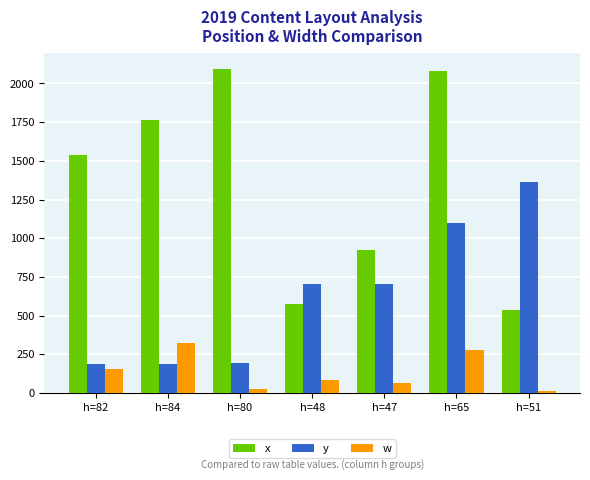

What is the greatest value displayed?

2091